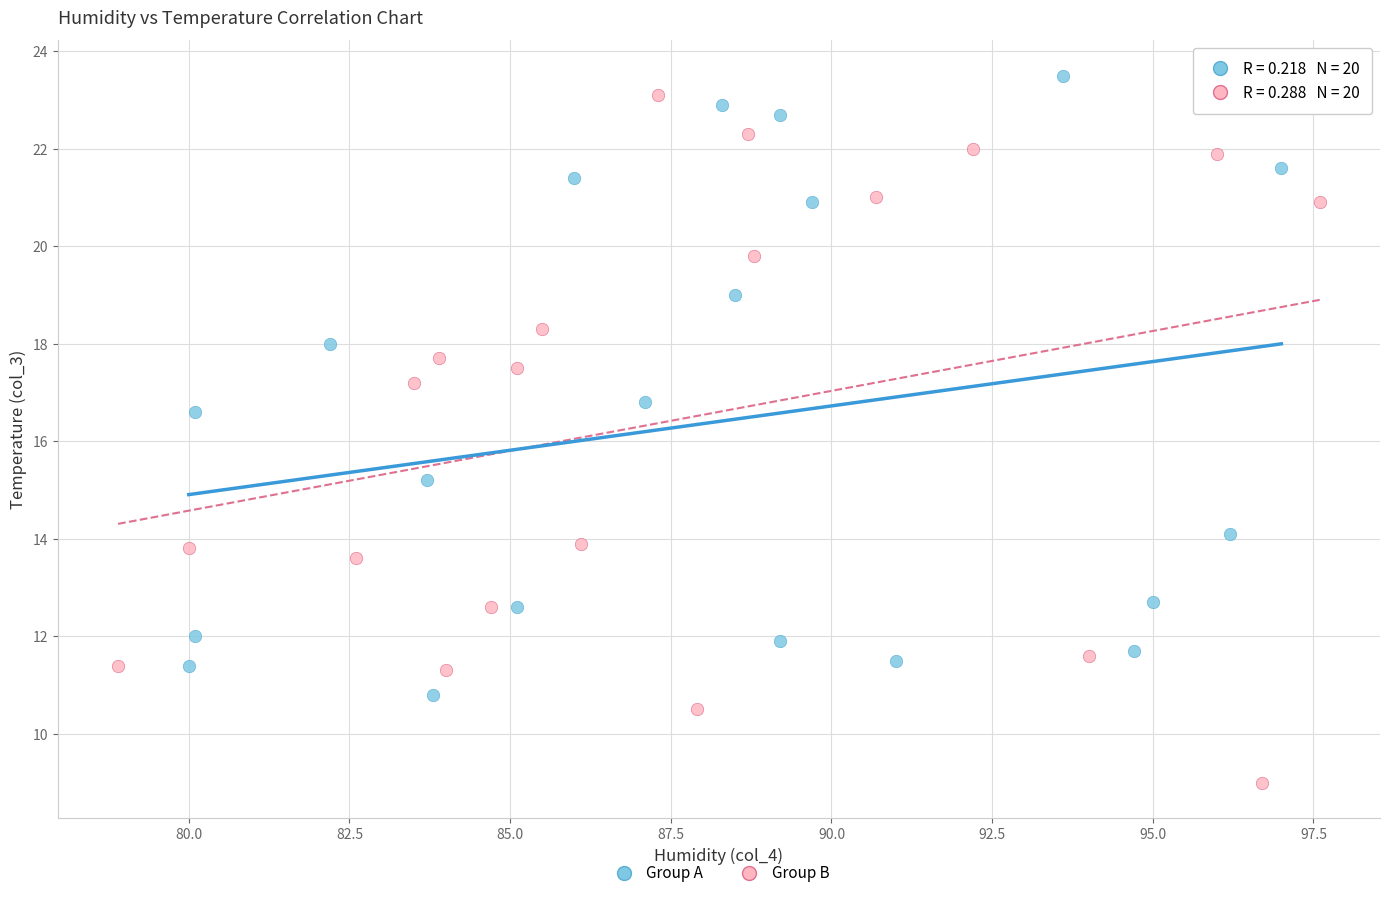

Which series contains the highest Y value?

Group A